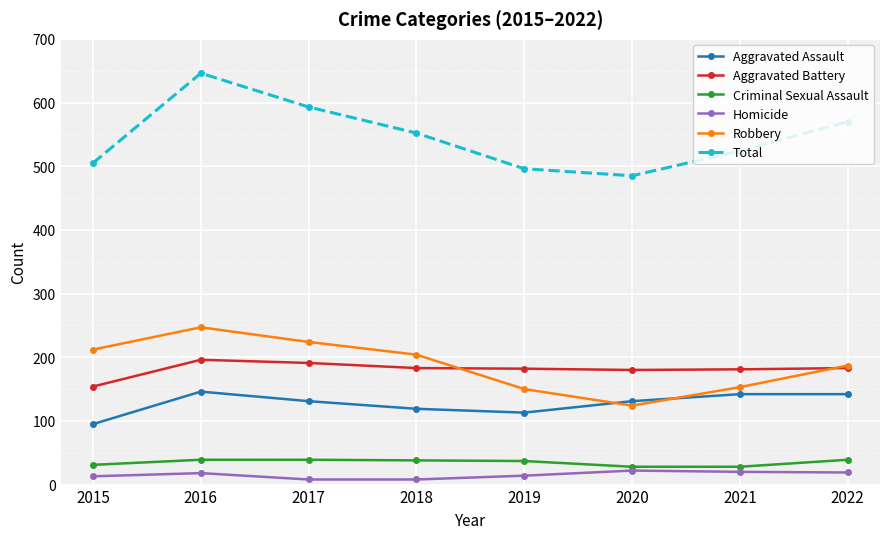

Where is the first local maximum for Robbery?

2016